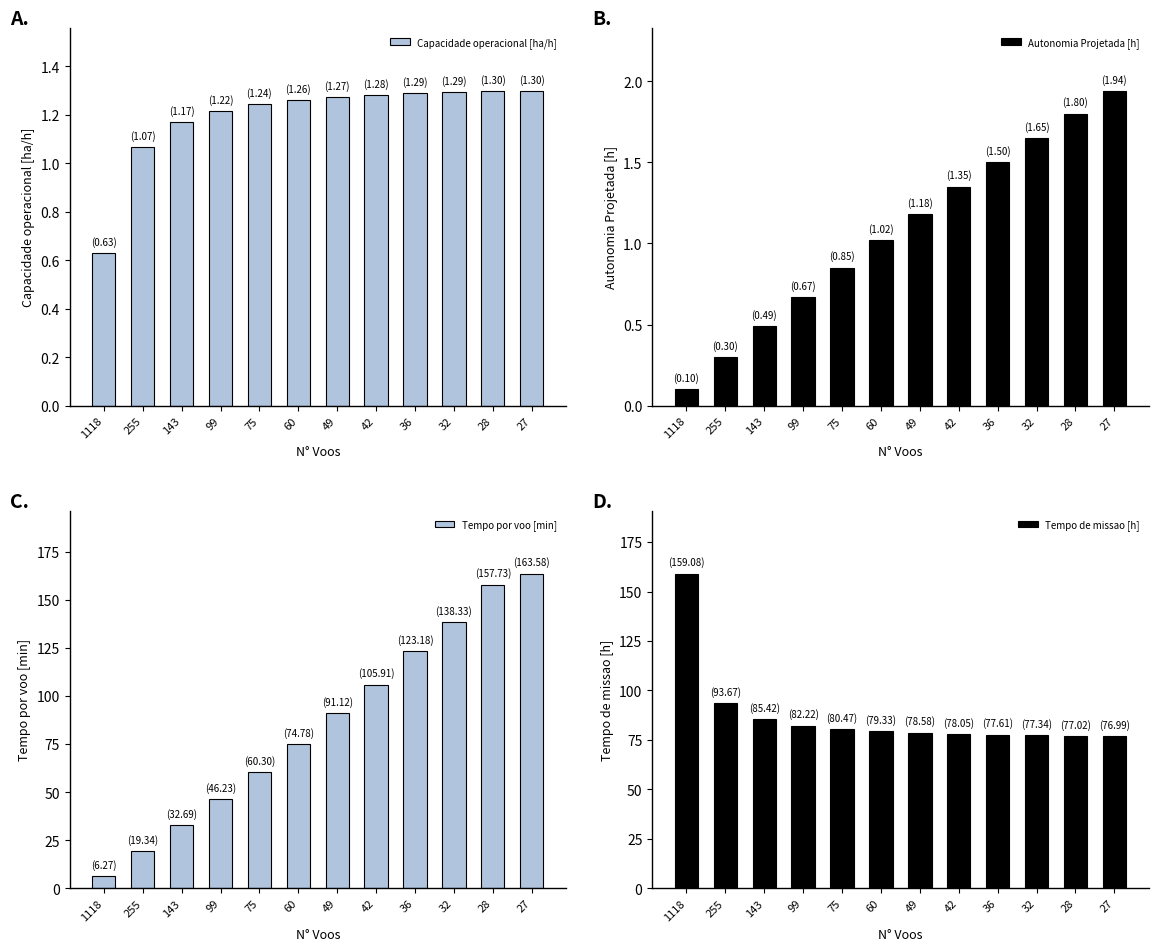

At which label does Capacidade operacional [ha/h] first exceed 1?

255